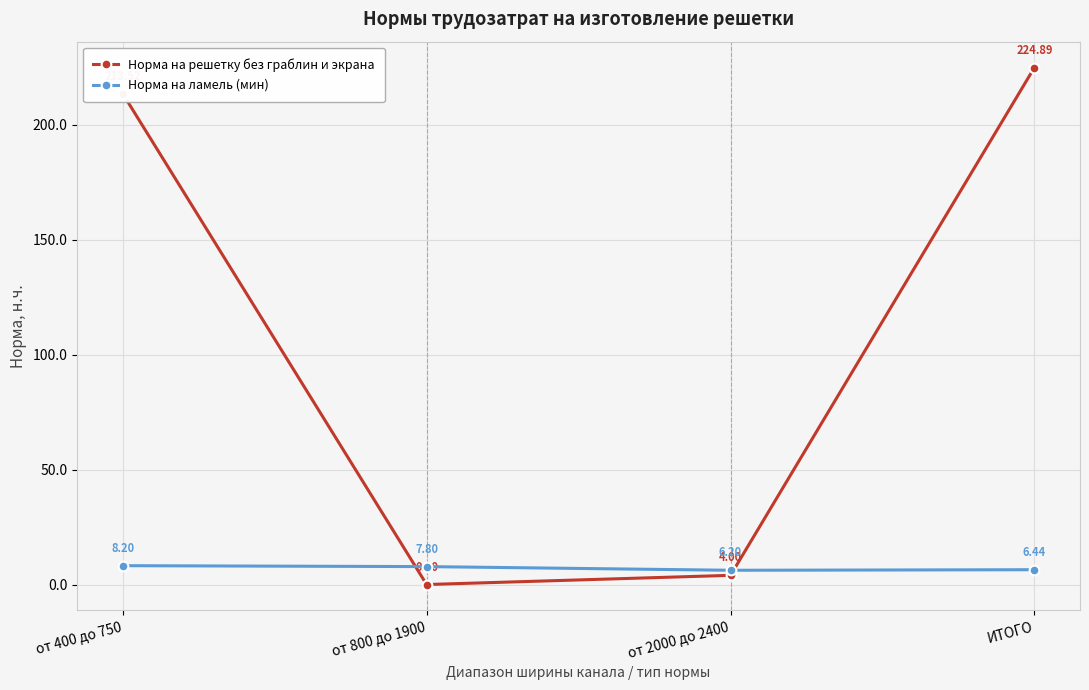

What is the minimum value for Норма на ламель (мин)?

6.2